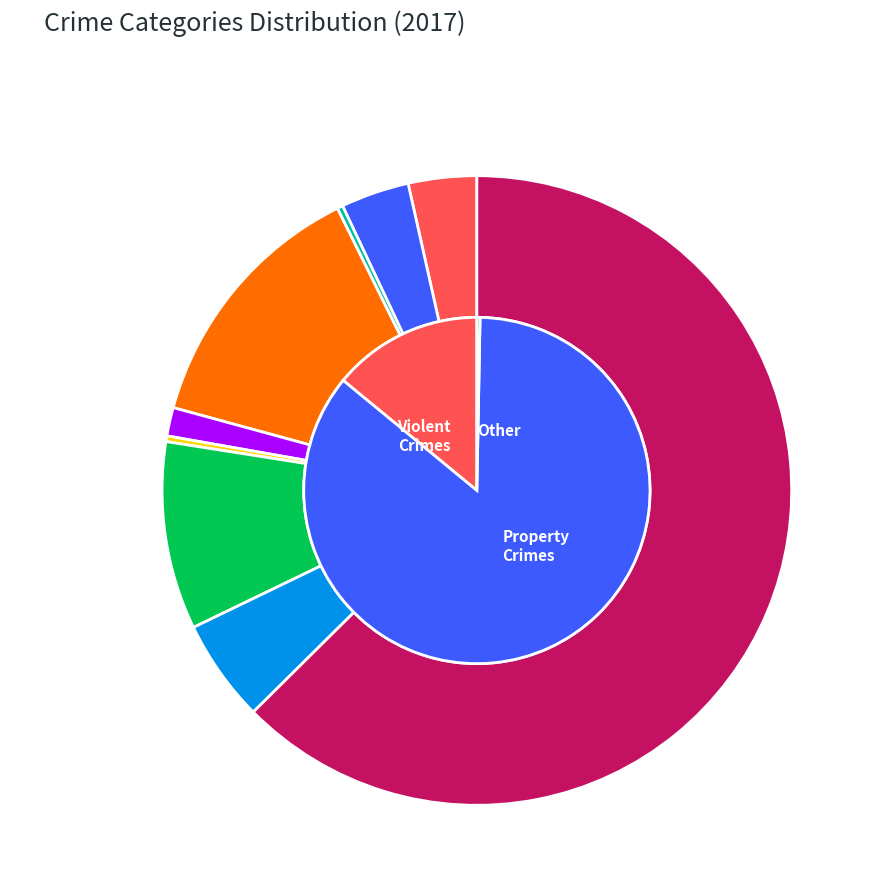

Rank the categories by value from lowest to highest.

Arson, Homicide, Criminal Sexual Assault, Aggravated Assault, Aggravated Battery, Robbery, Motor Vehicle Theft, Burglary, Theft, Total